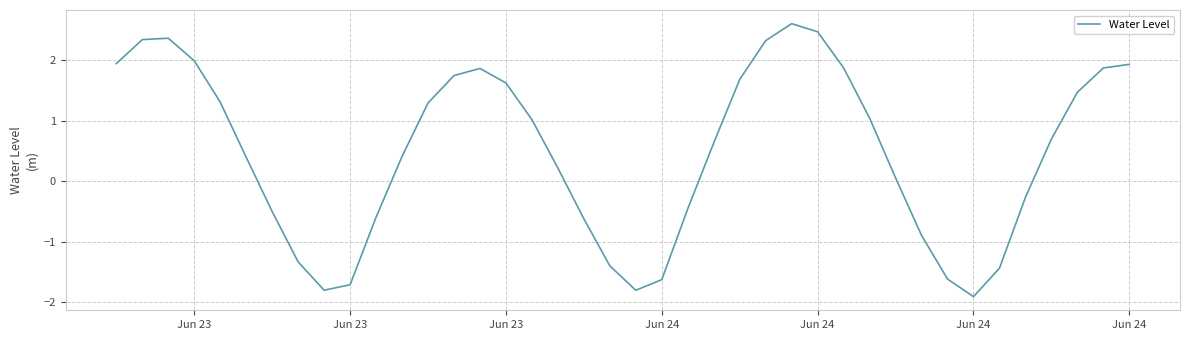

What is the greatest value displayed?

2.6